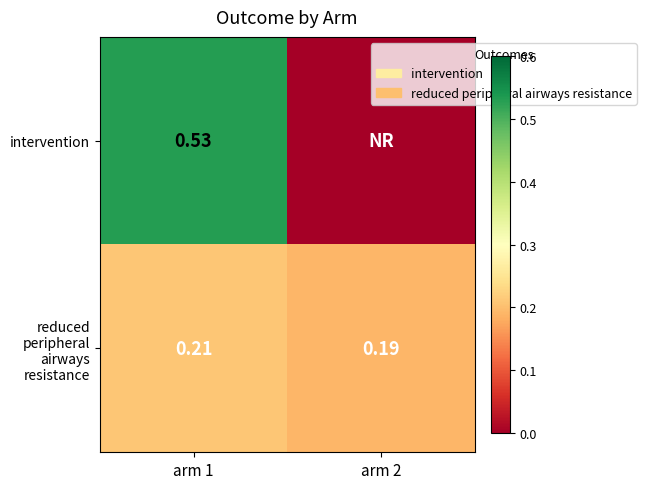

What value does the intervention series have at arm 1?

0.5